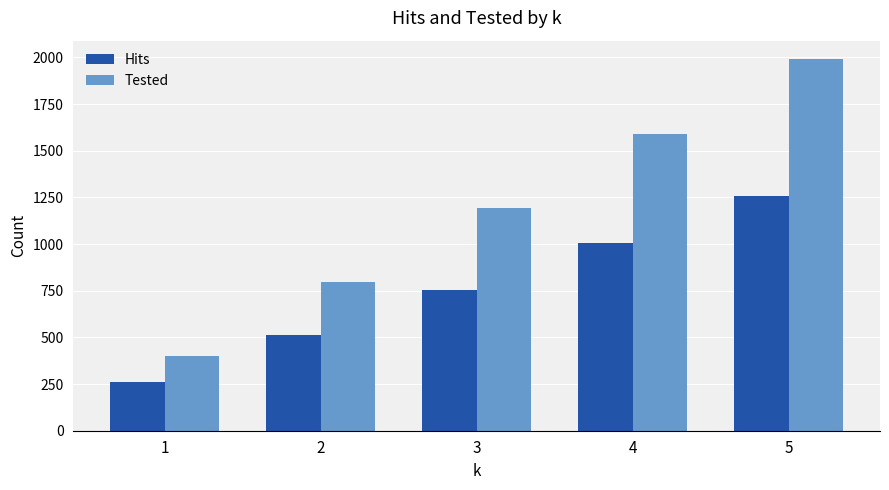

What is the difference between the maximum and minimum values in the Hits series?

997